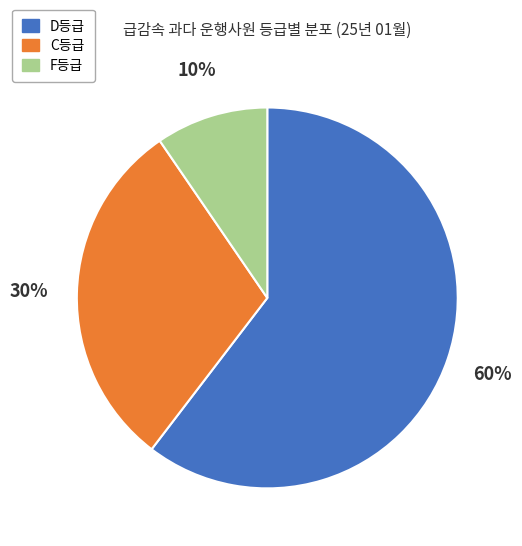

To the nearest percent, what is the average slice percentage?

33%